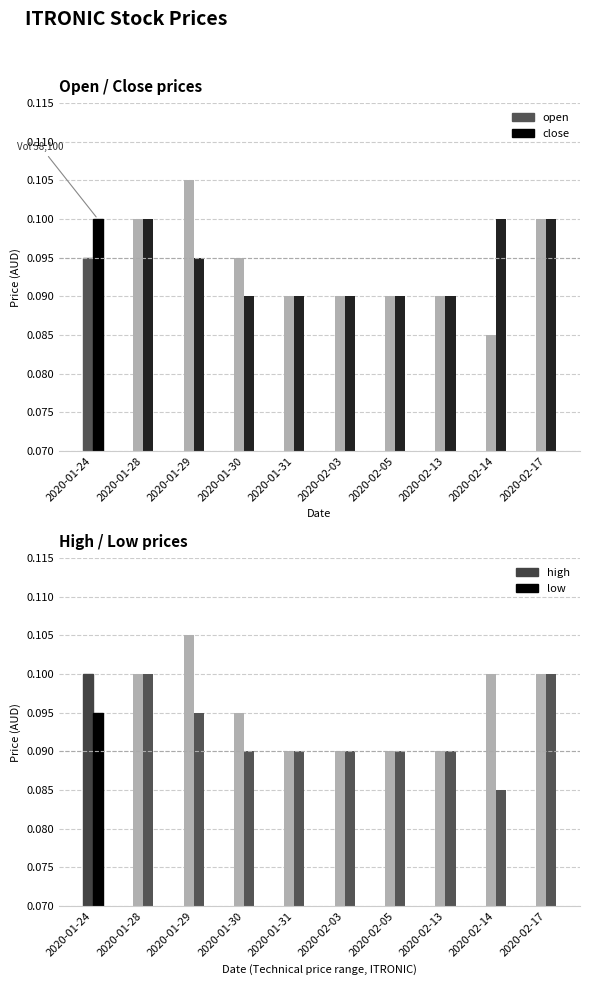

Which series has the largest range (max minus min)?

open